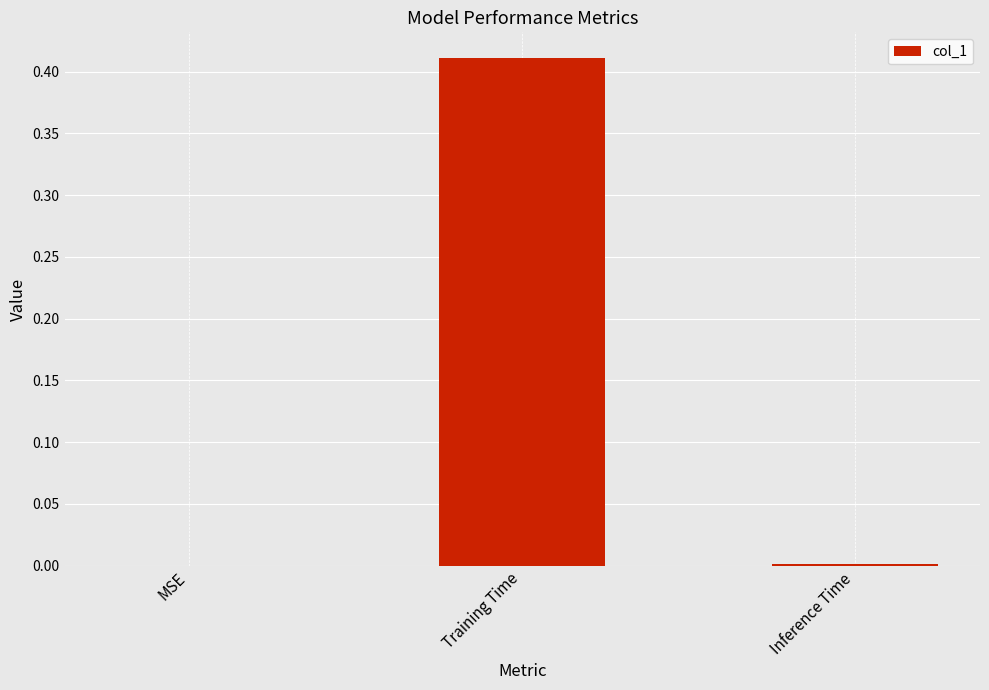

What is the change in value from MSE to Training Time?

+0.4